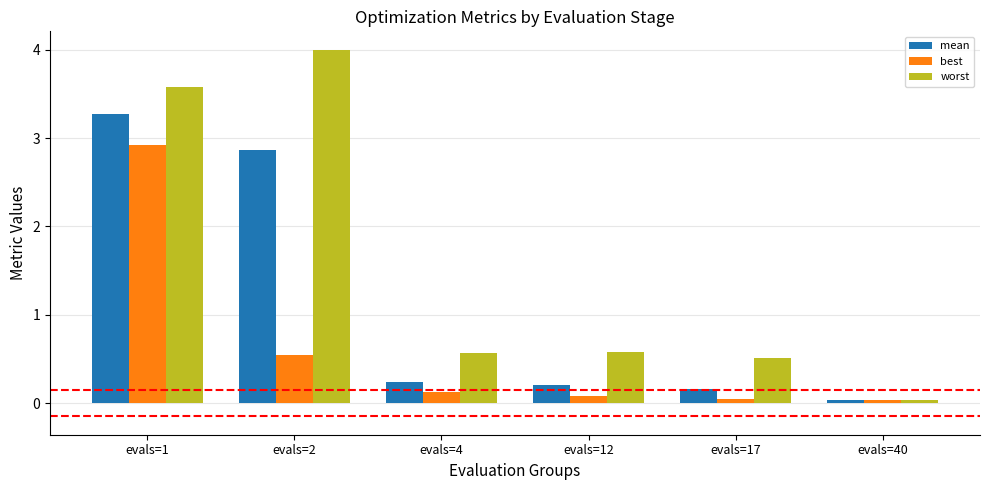

How many groups of bars are there?

6